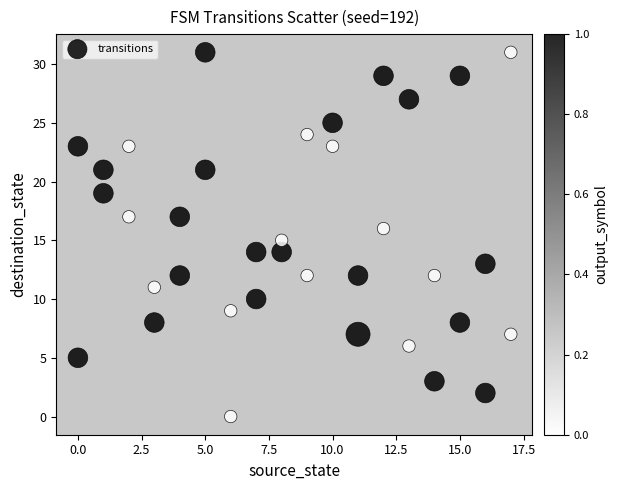

What is the range of Y values (max minus min)?

31